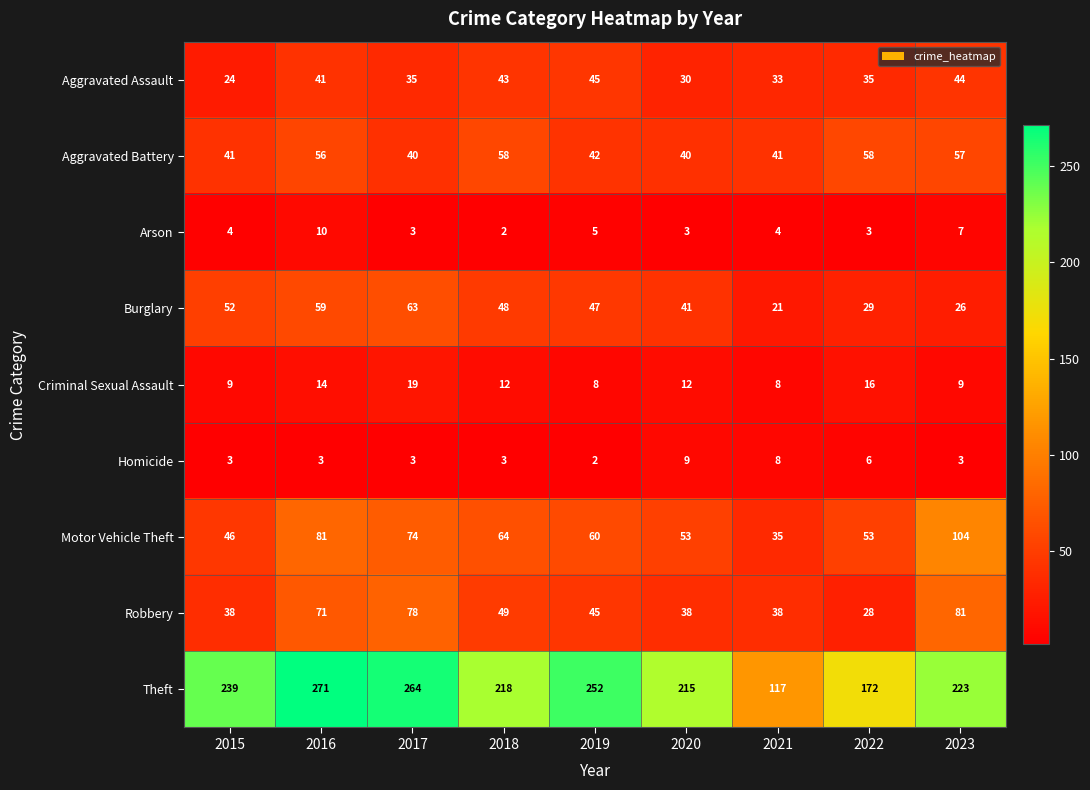

True or false: Motor Vehicle Theft has a value of 170 at 2023.

False